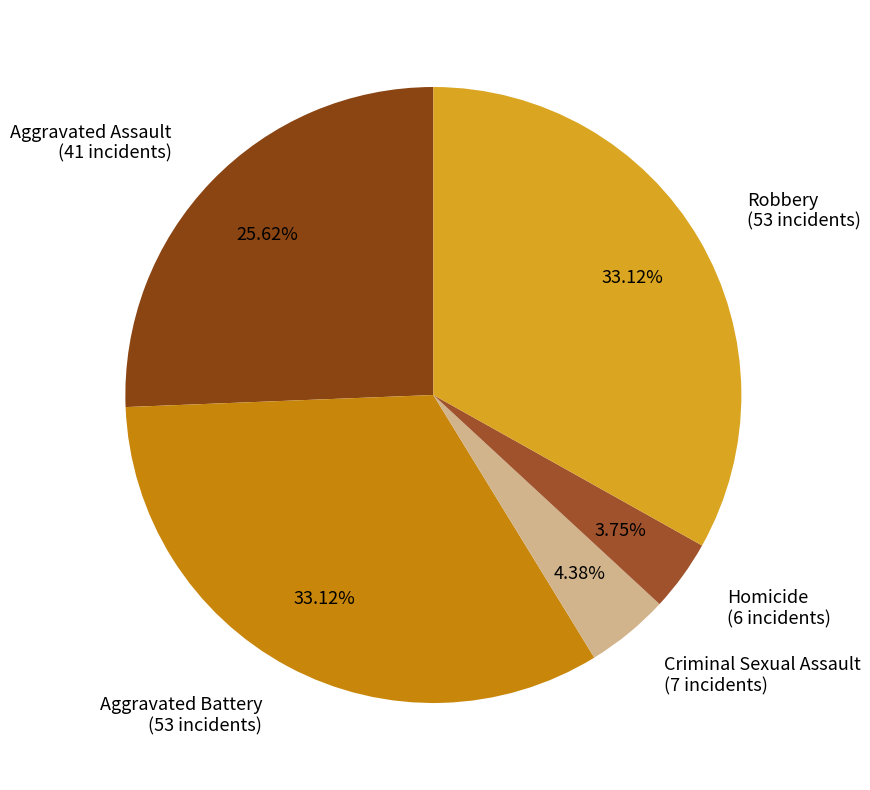

True or false: Aggravated Assault accounts for 33% of the total.

False